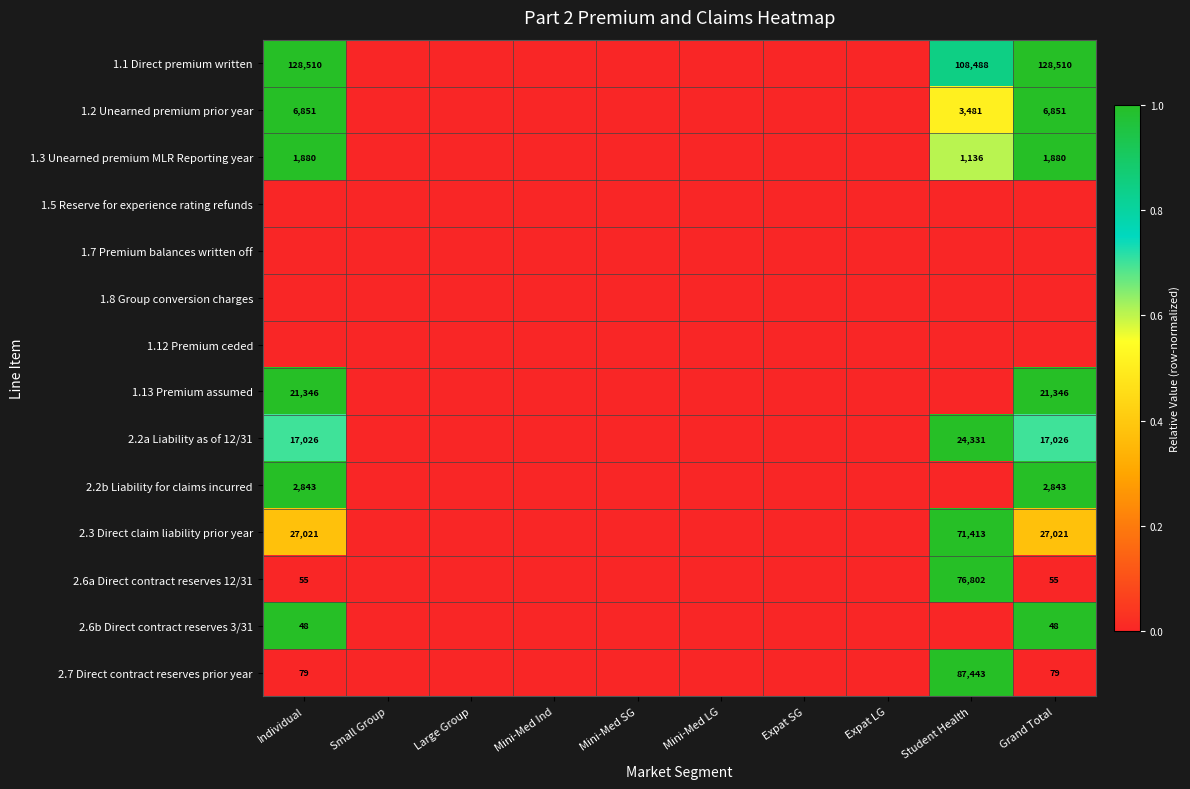

Is it true that 1.2 Unearned premium prior year equals 12178 at Individual?

False